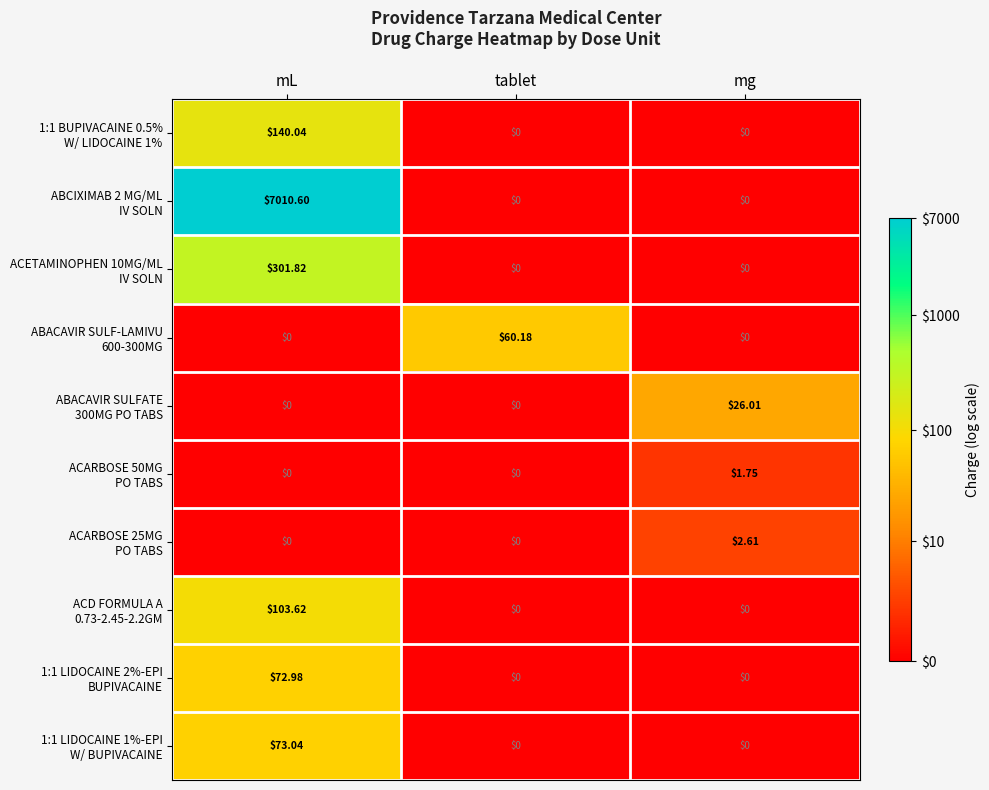

What is the total value across all series at mL?

7702.1